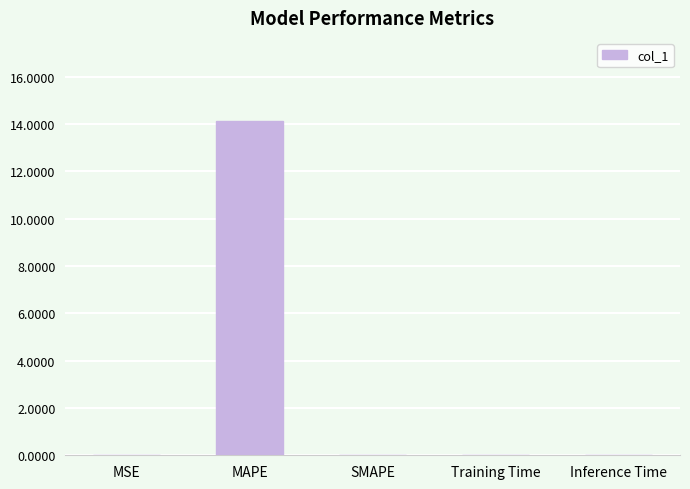

What is the greatest value displayed?

14.1